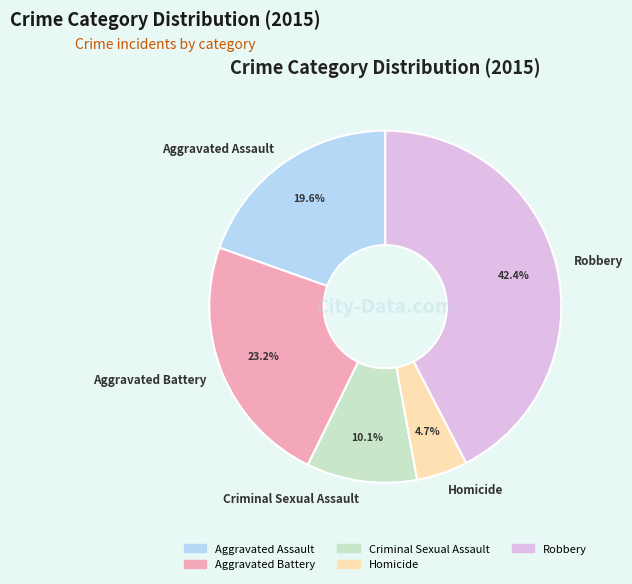

Approximately how many times larger is the value at Homicide compared to Aggravated Battery?

0.2